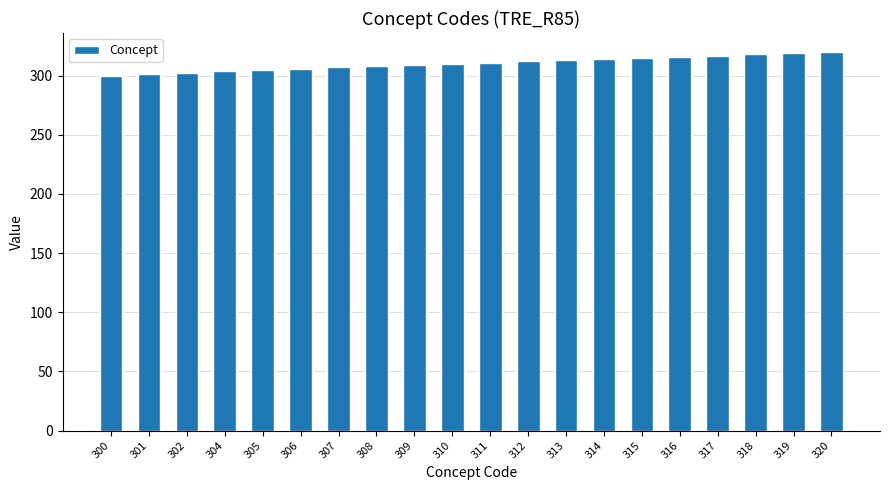

Between 300 and 313, which is larger?

313